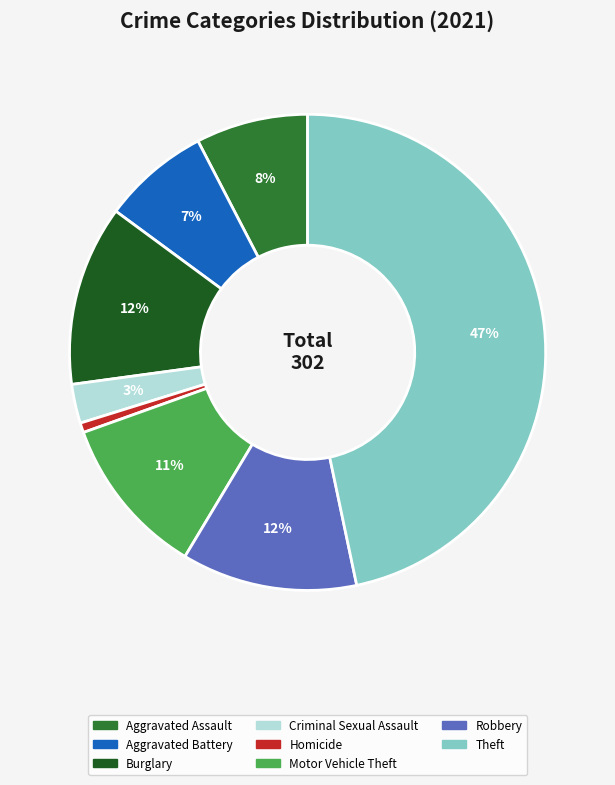

To the nearest percent, what is the difference between the largest and smallest slice percentages?

46%